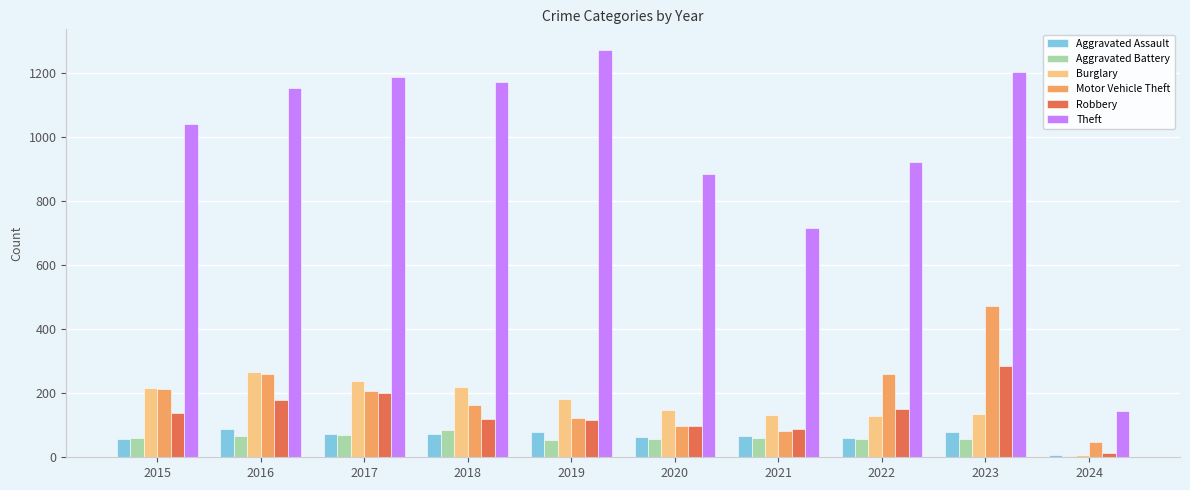

Which label corresponds to the largest value in the chart?

2019